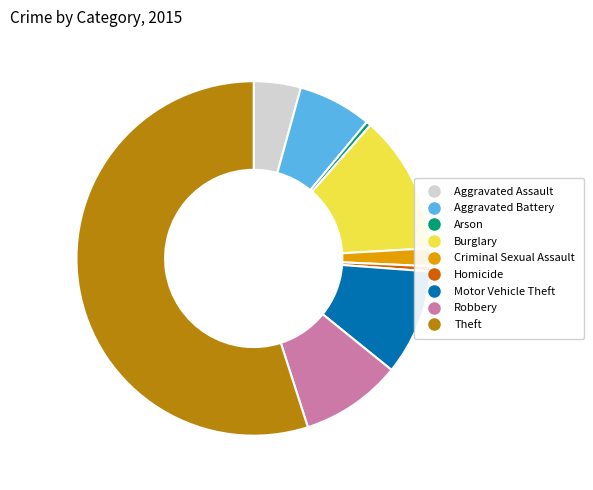

Does Theft represent more than half of the total?

Yes